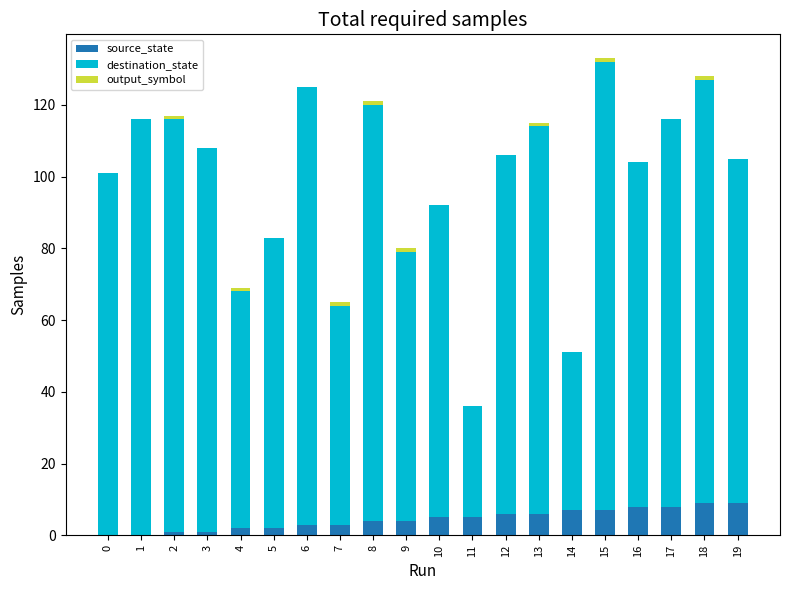

True or false: source_state has a value of 3 at 7.

True